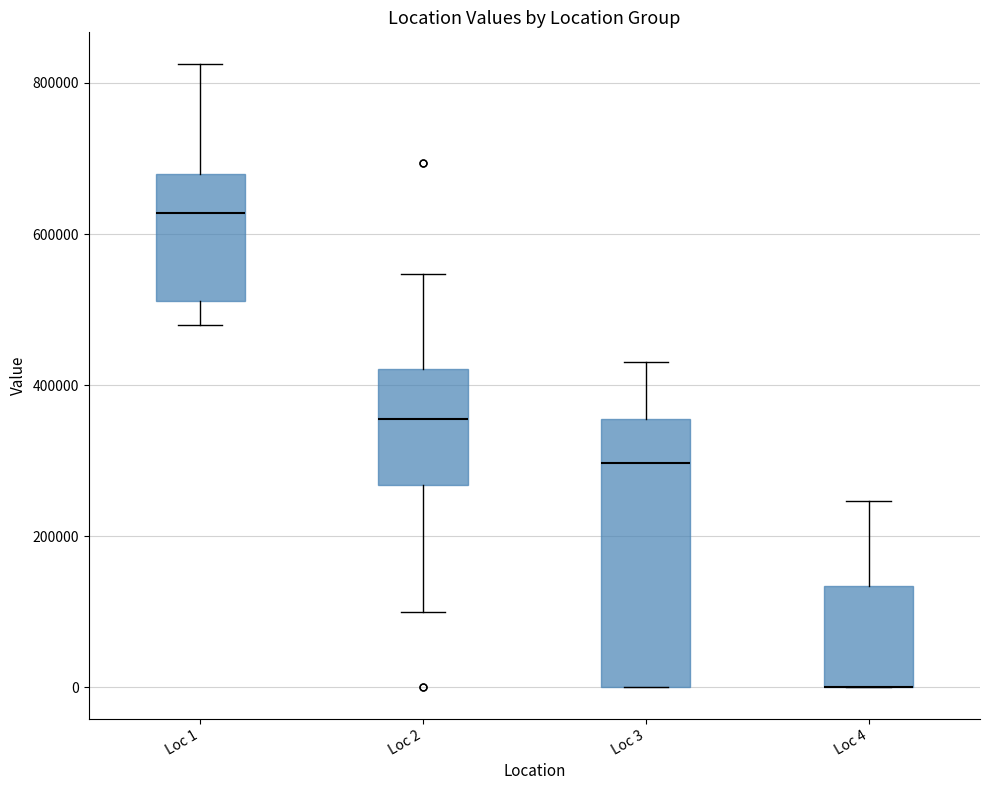

Which box is the tallest, from its lower edge to its upper edge?

Loc 3